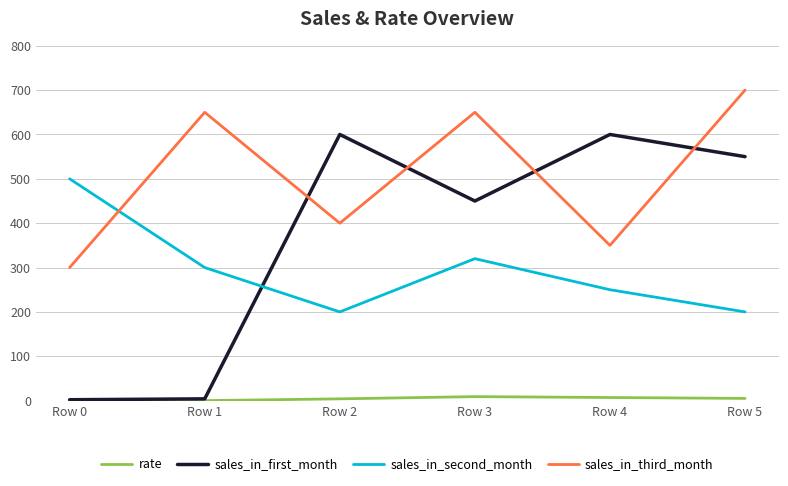

Which series ends up on top after the final intersection of sales_in_third_month and sales_in_first_month?

sales_in_third_month